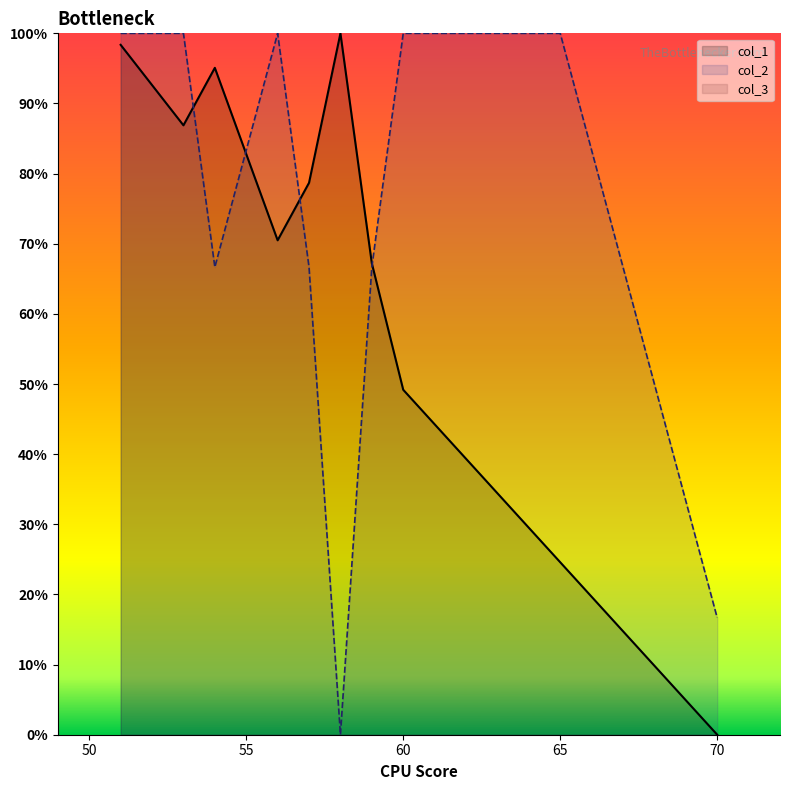

What value does the col_2 series have at 67?

66.7